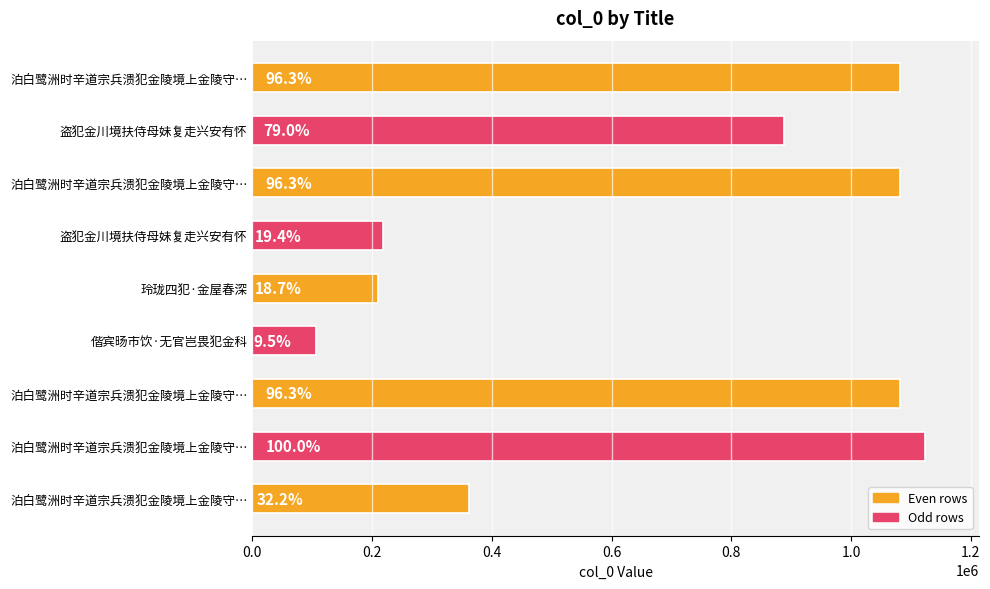

How many bars are there in total?

9